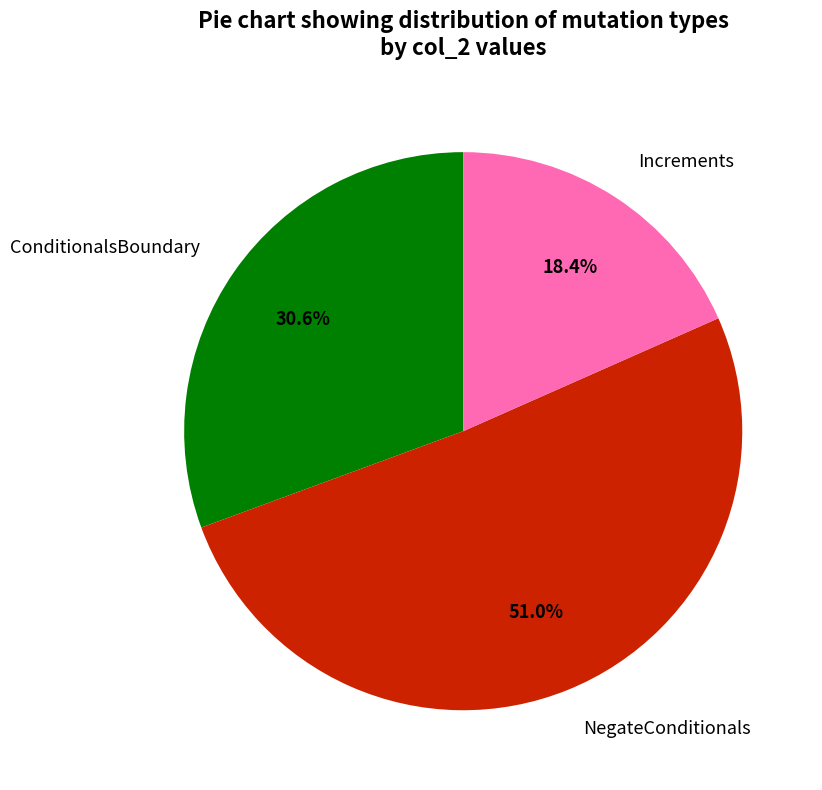

Does any single category account for the majority?

Yes